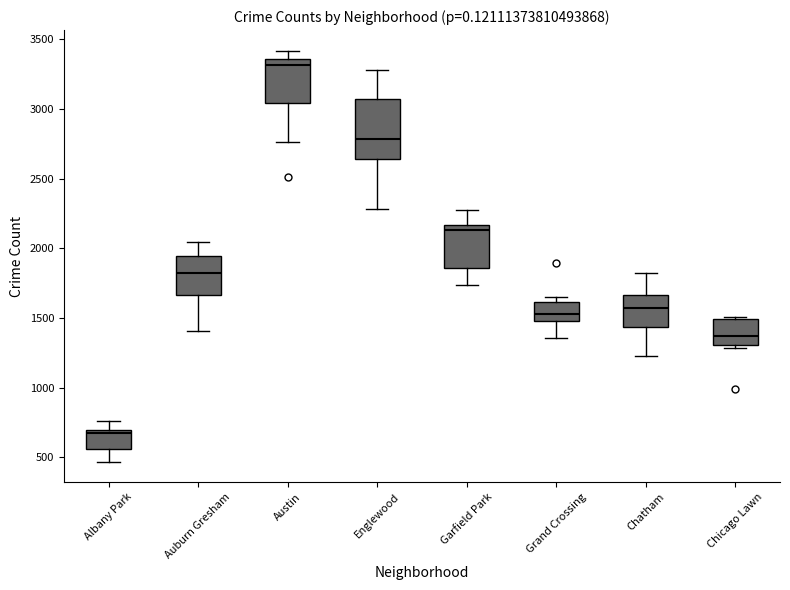

Reading left to right, read every box against the y-axis: the position of its median line, the range the box covers, and the ends of its whiskers. The values are not printed on the chart, so give them approximately, as read against the axis.

Albany Park: median 700 (just below the box's upper edge), box 550 to 700, whiskers 450 to 750
Auburn Gresham: median 1800, box 1650 to 1950, whiskers 1400 to 2050
Austin: median 3300, box 3050 to 3350, whiskers 2750 to 3400
Englewood: median 2800, box 2650 to 3050, whiskers 2300 to 3300
Garfield Park: median 2150 (just below the box's upper edge), box 1850 to 2150, whiskers 1750 to 2250
Grand Crossing: median 1550, box 1500 to 1600, whiskers 1350 to 1650
Chatham: median 1550, box 1450 to 1650, whiskers 1250 to 1800
Chicago Lawn: median 1350, box 1300 to 1500, whiskers 1300 (just below the box's lower edge) to 1500 (just above the box's upper edge)